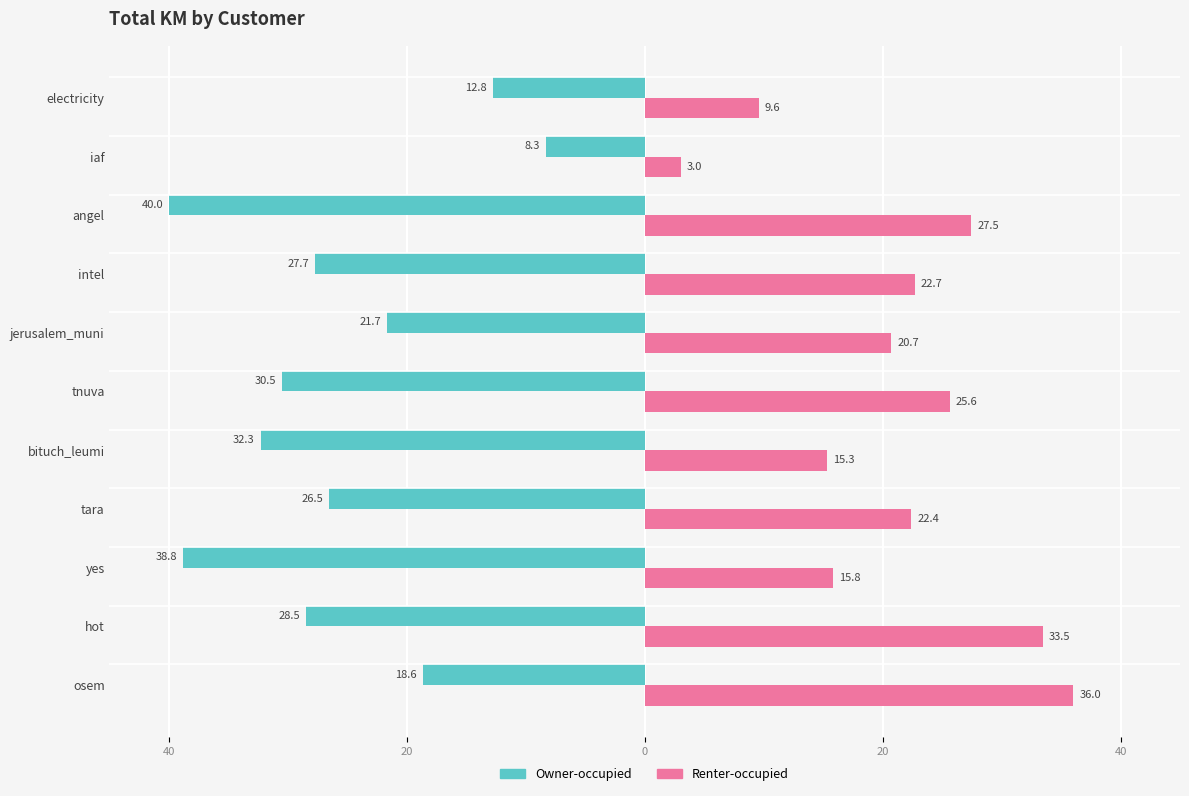

What are all the series names shown in the legend?

Owner-occupied, Renter-occupied